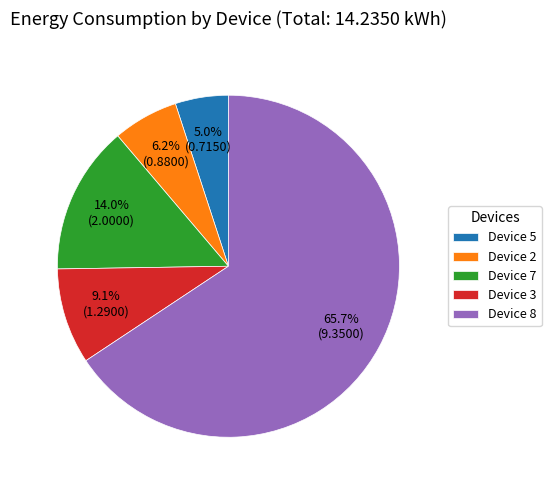

What is the smallest slice in the pie chart?

Device 5